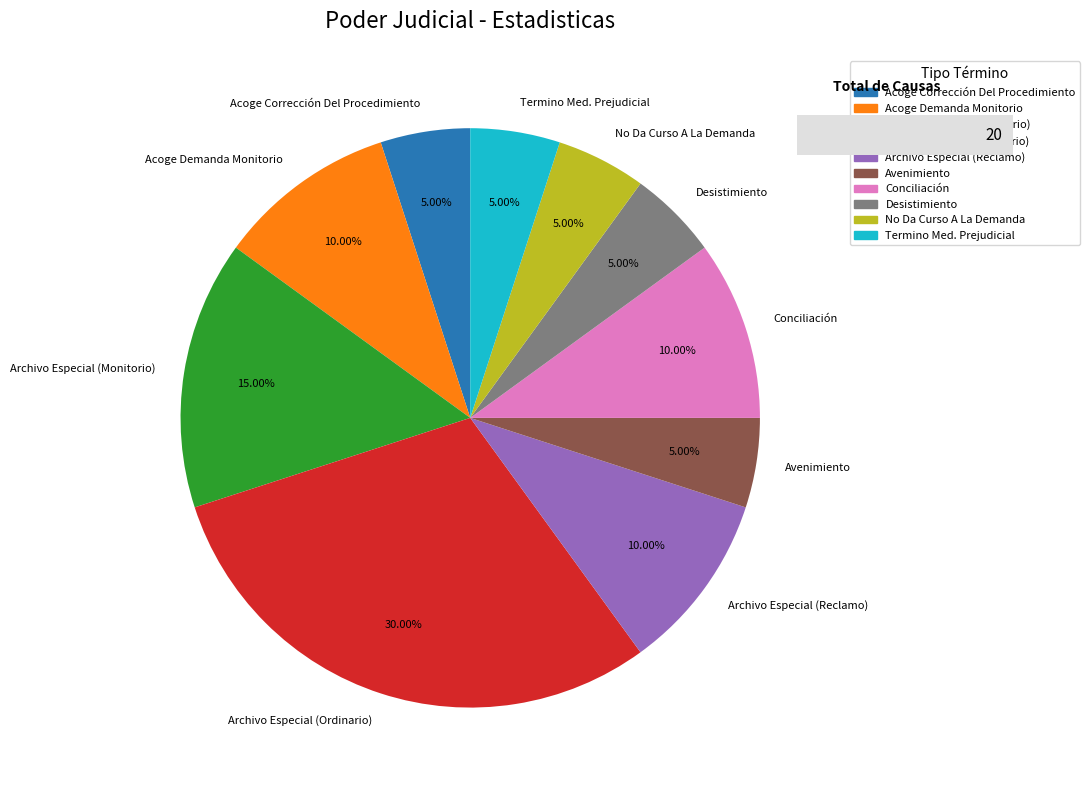

The Conciliación slice represents 10% of the pie. True or false?

True